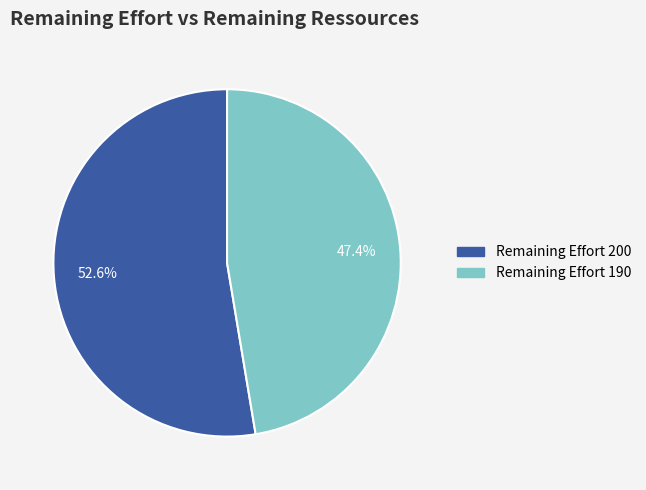

Is there any slice that represents more than half of the pie?

Yes